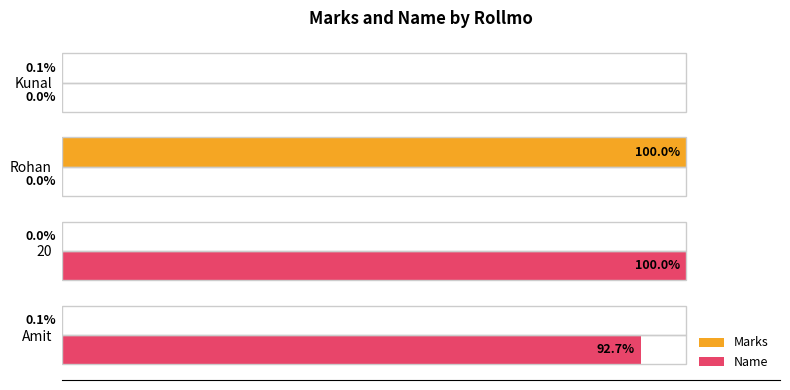

Between Amit and Kunal, which series saw the biggest shift?

Name